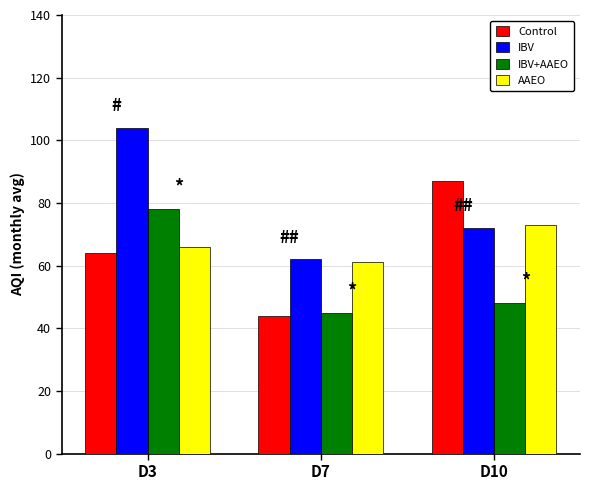

Rank the series at D3 from highest to lowest value.

IBV, IBV+AAEO, AAEO, Control